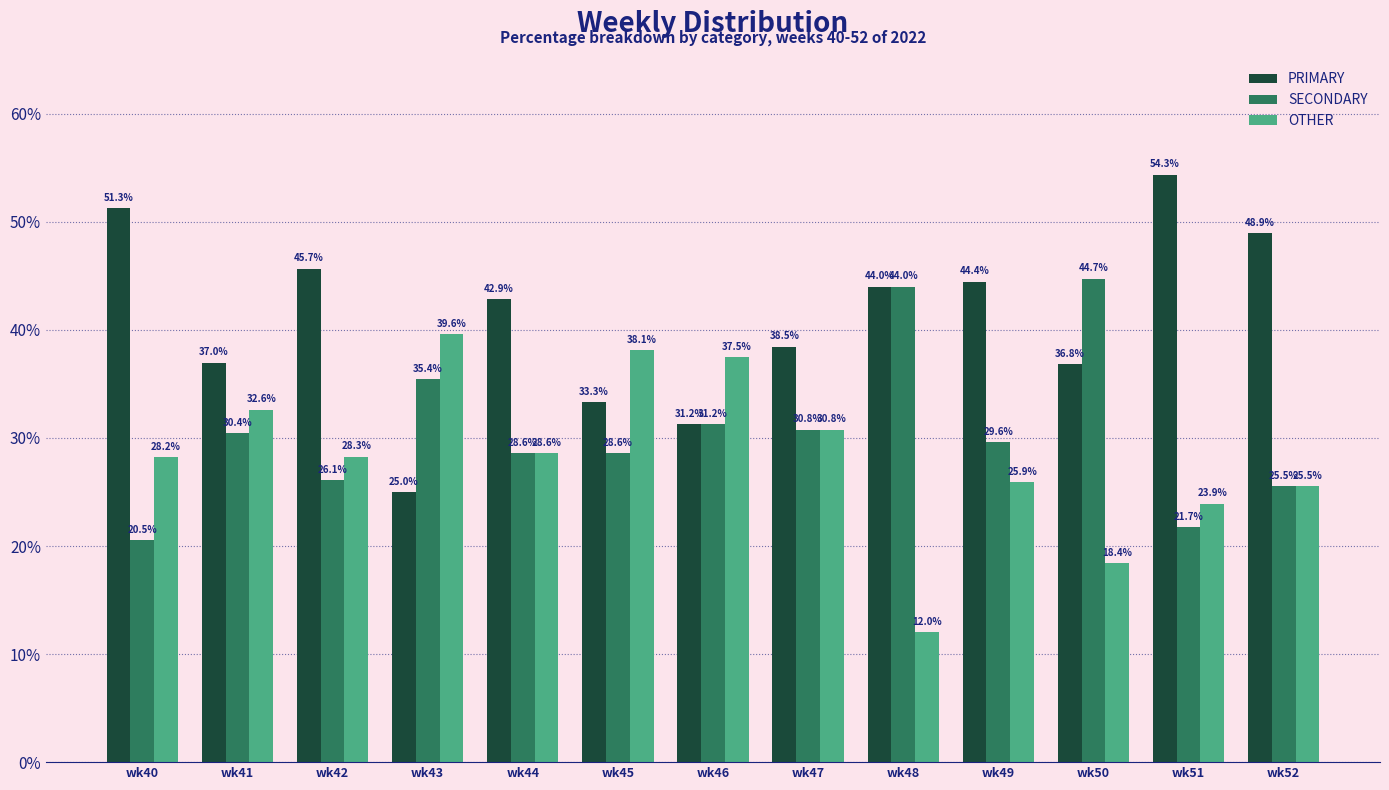

What is the approximate value of SECONDARY at wk41?

30.4